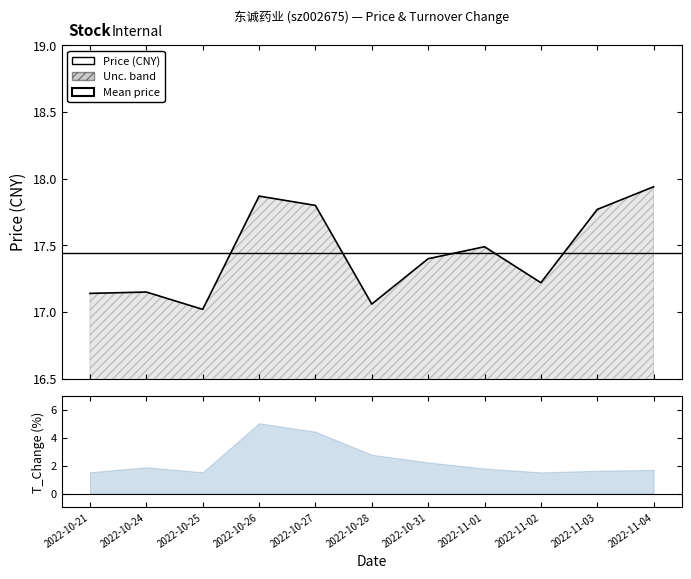

Read the value at 2022-10-27.

17.8